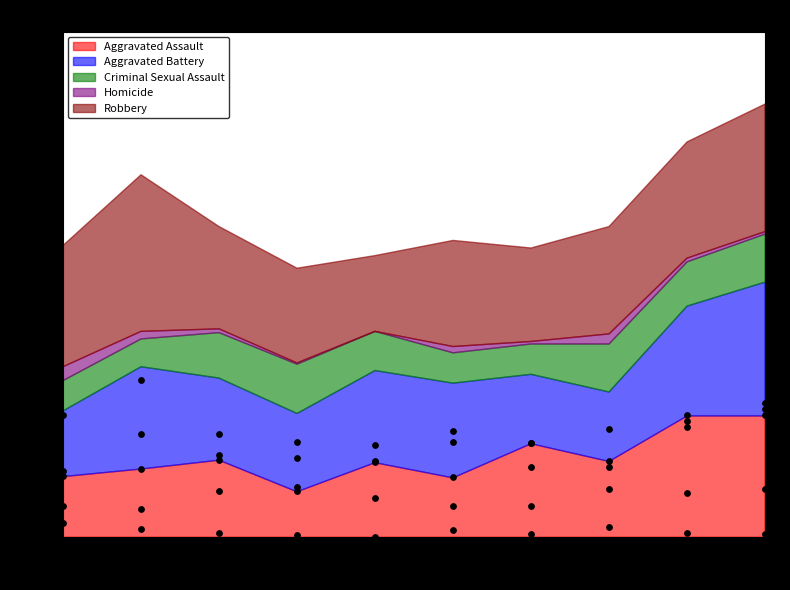

What are all the series names shown in the legend?

Aggravated Assault, Aggravated Battery, Criminal Sexual Assault, Homicide, Robbery